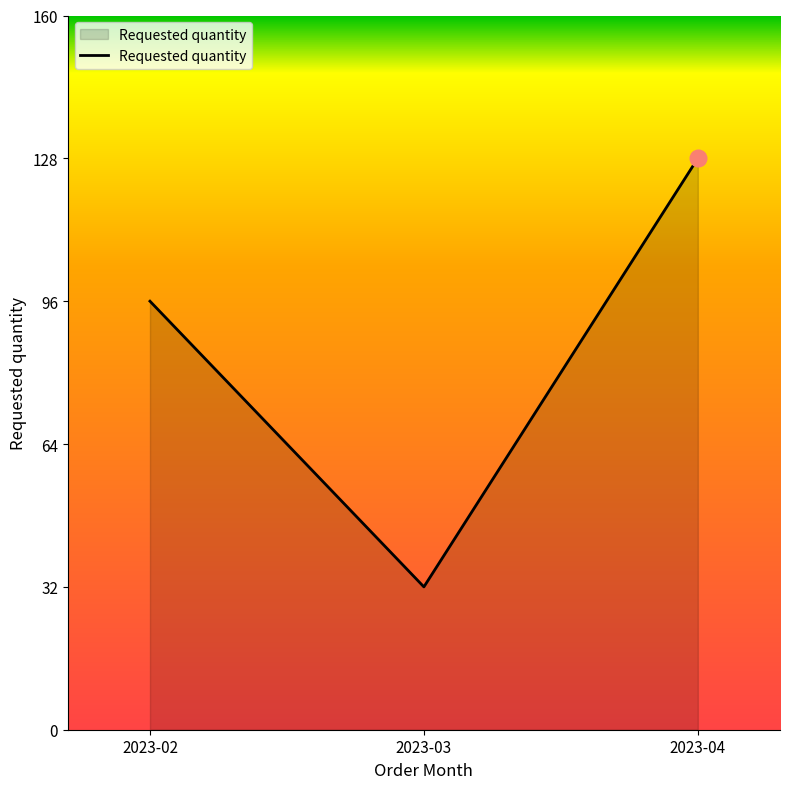

The chart shows a value of 128 at 2023-04. True or false?

True